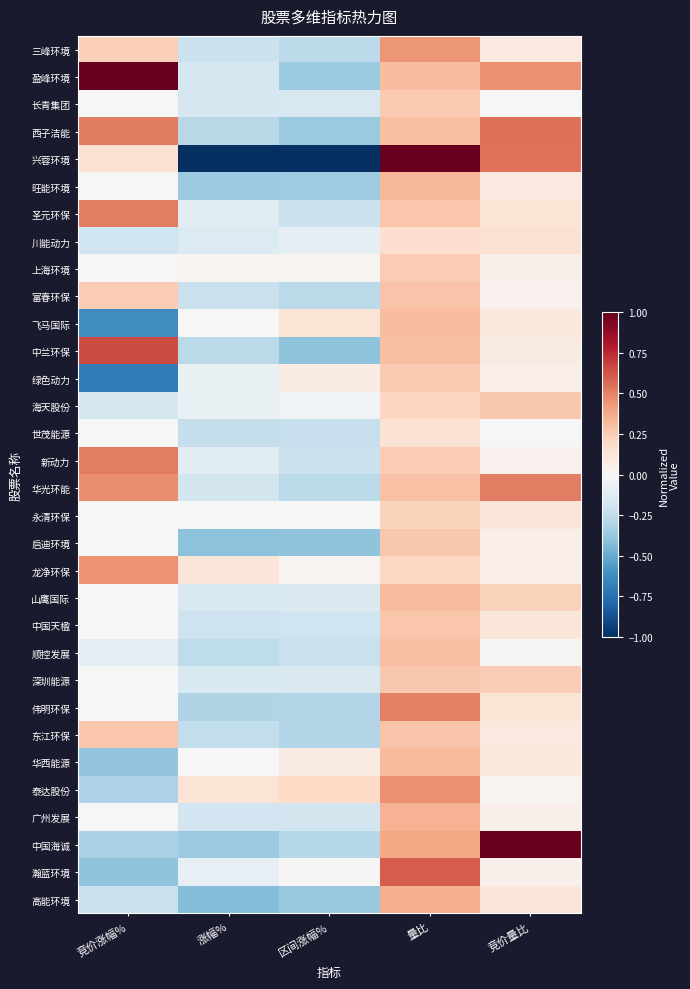

At how many categories does at least one series exceed 0?

5